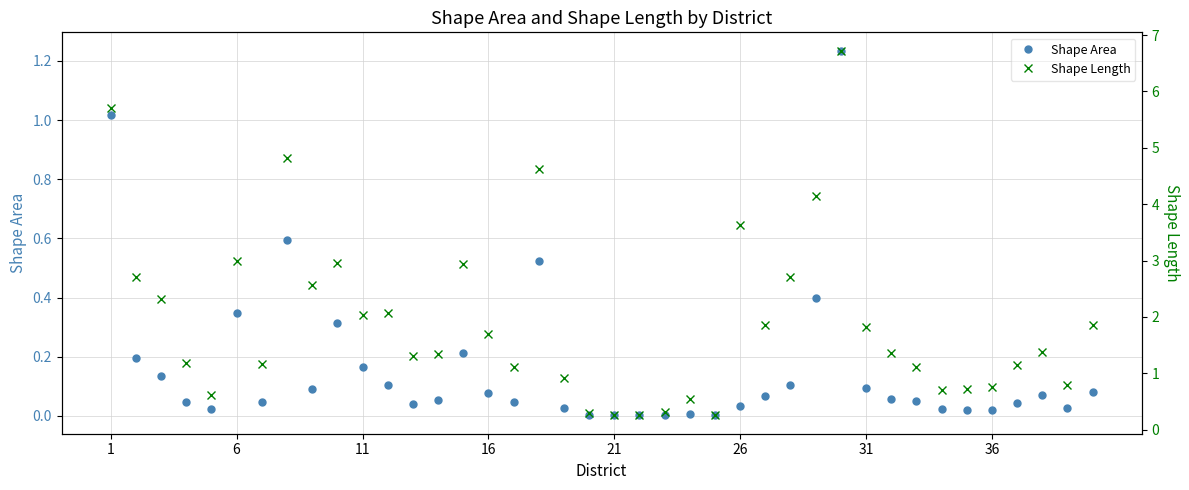

Rank the series by their average value, from lowest to highest.

Shape Area, Shape Length